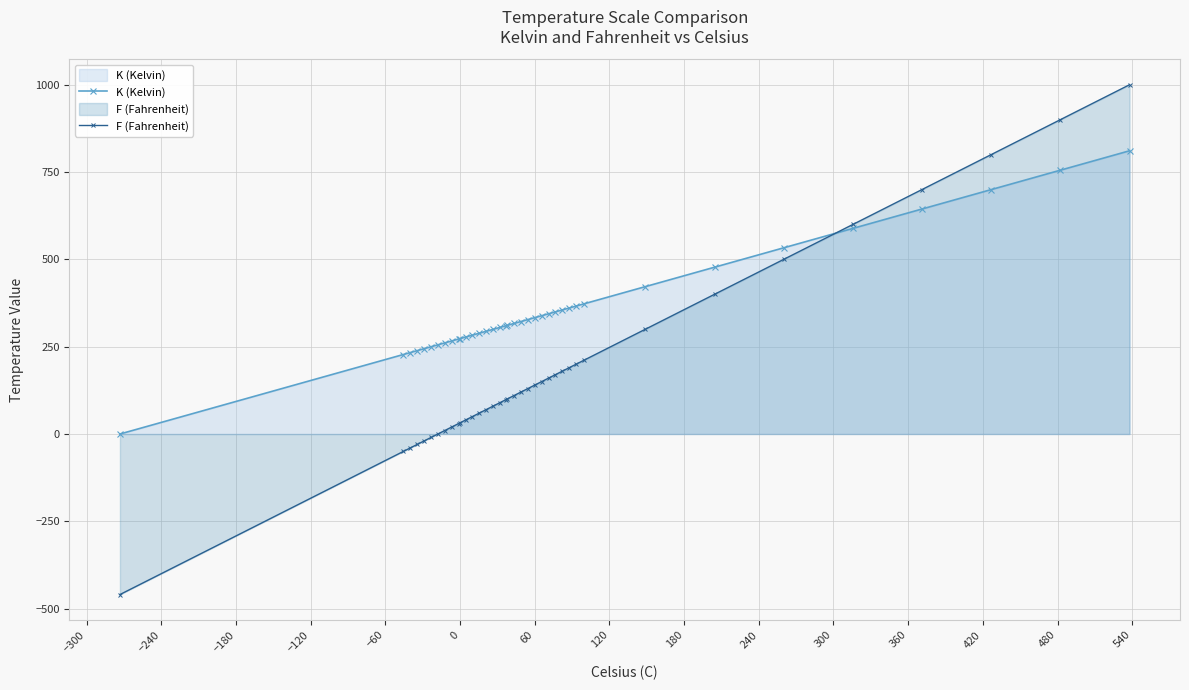

After their last crossing, which series has the higher values: F (Fahrenheit) or K (Kelvin)?

F (Fahrenheit)